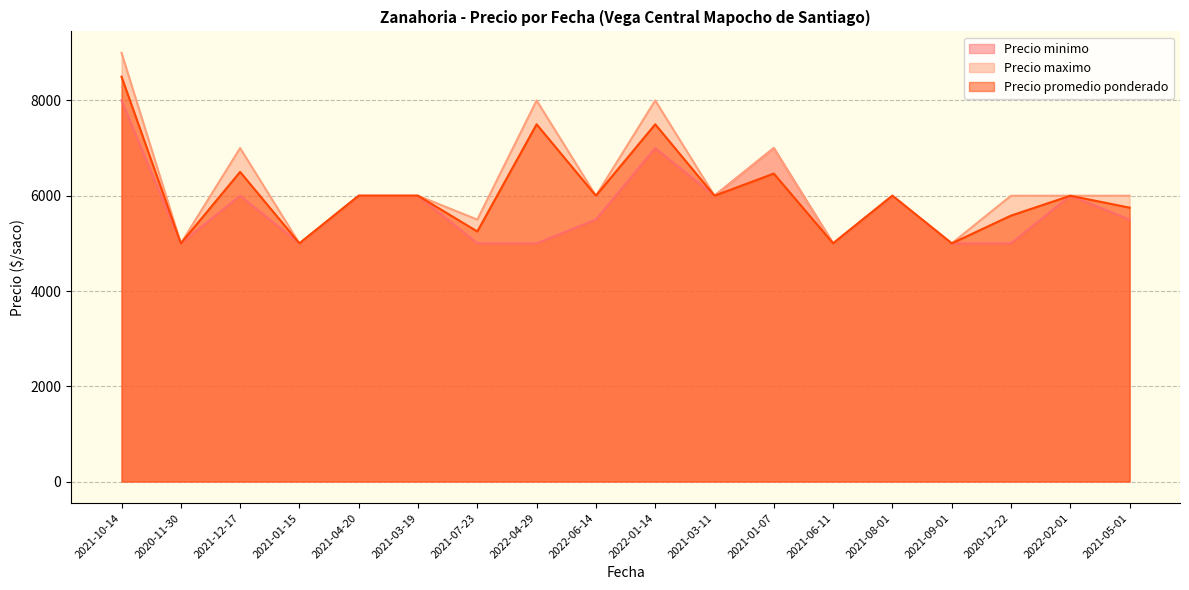

What is the total value across all series at 2021-08-01?

18000